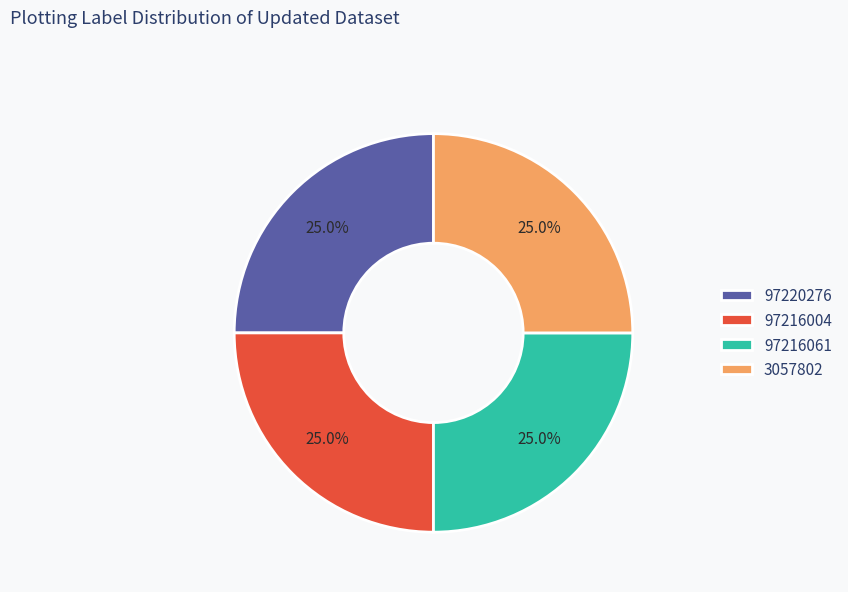

How much of the chart is everything except 97220276?

75.0%